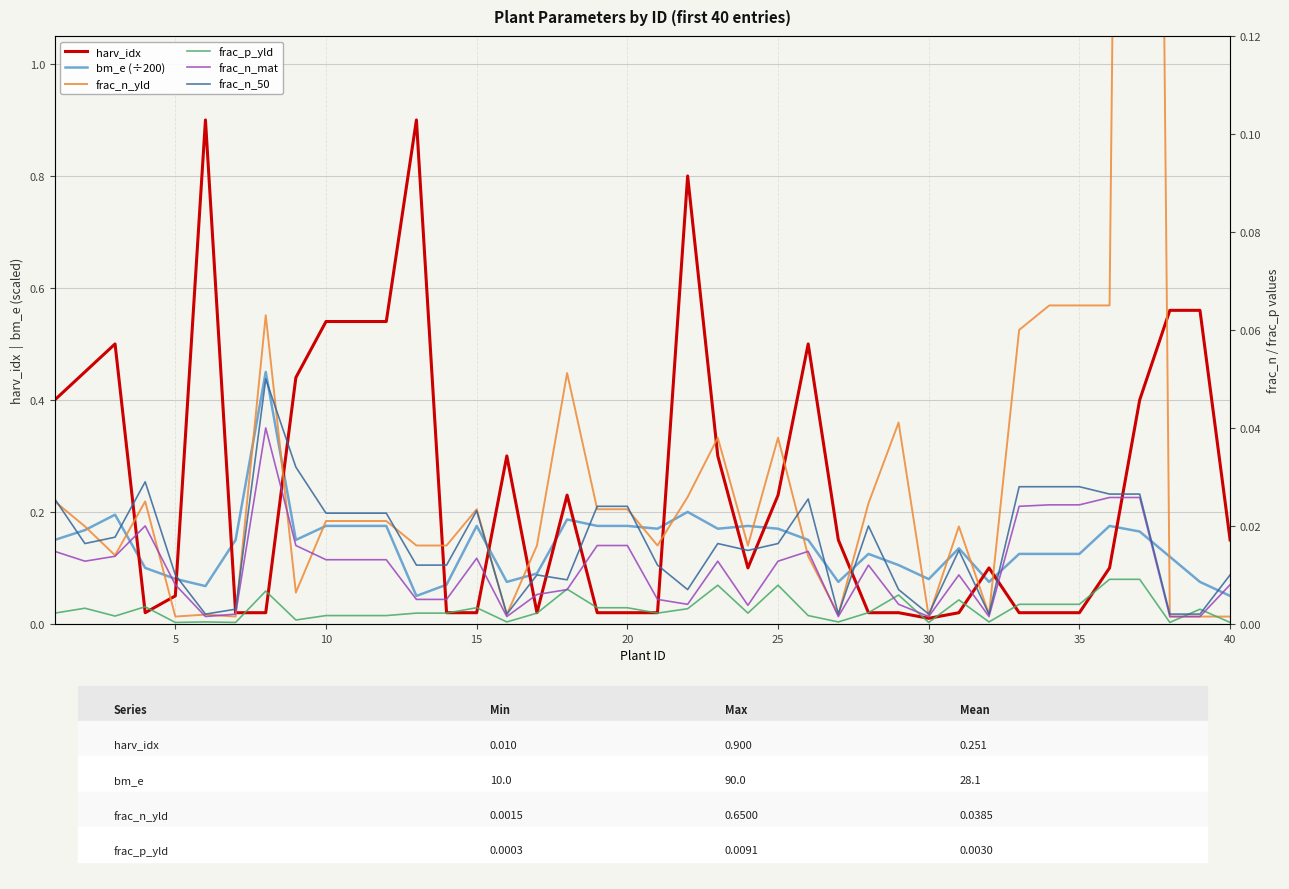

How many lines are shown in the chart?

6